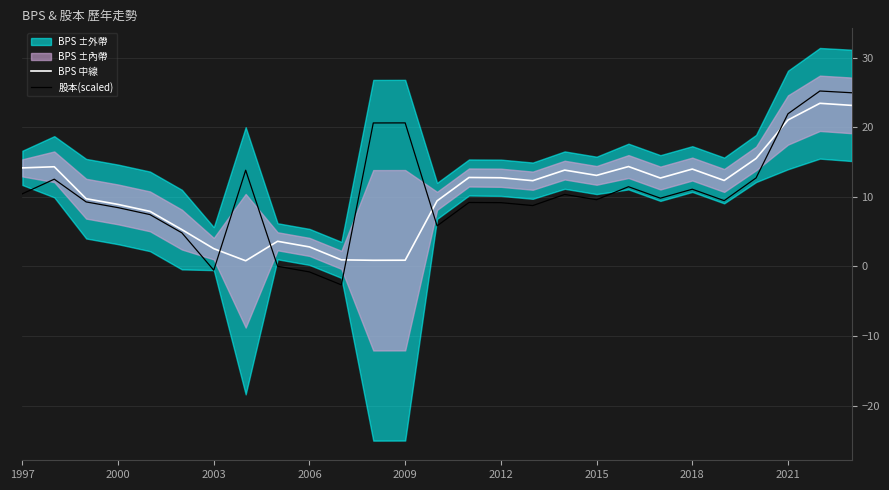

Is it true that BPS 中線 equals 0.9 at 2009?

True